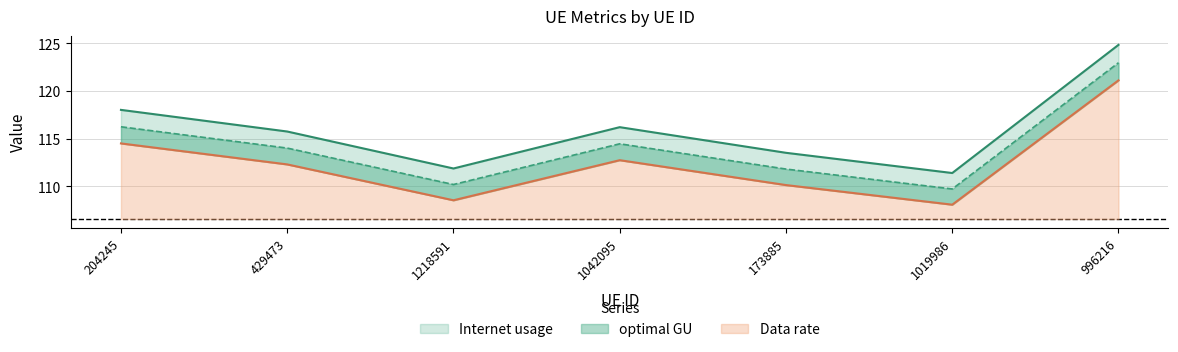

Is the value of Data rate at 996216 greater than the value of Internet usage at 996216?

No